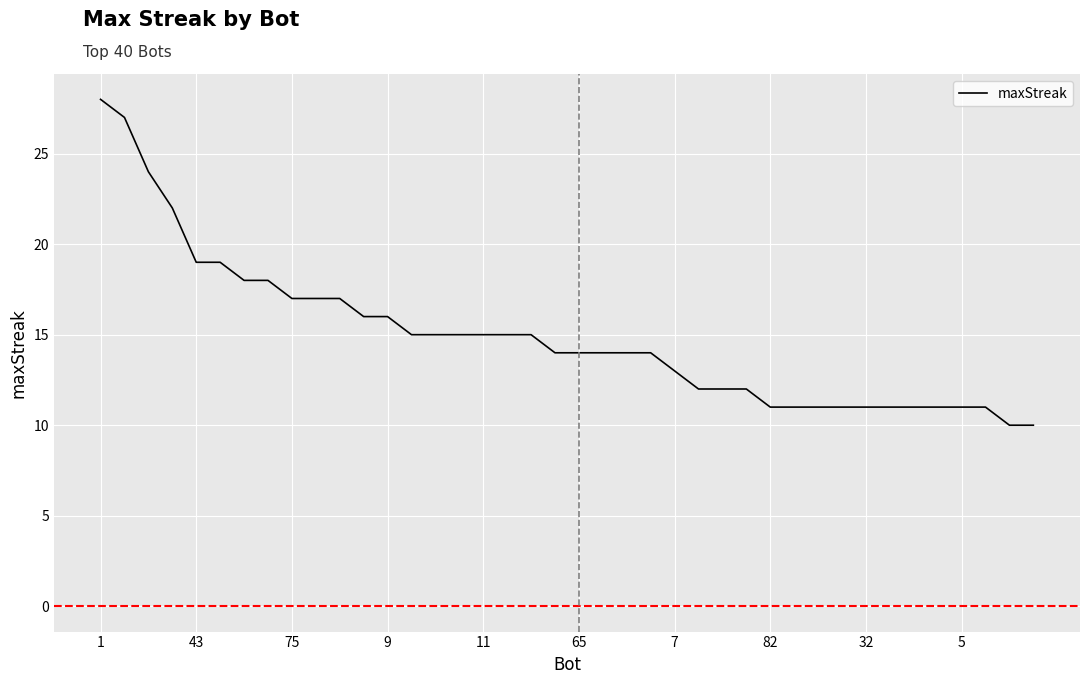

What is the difference between the maximum and minimum values?

18